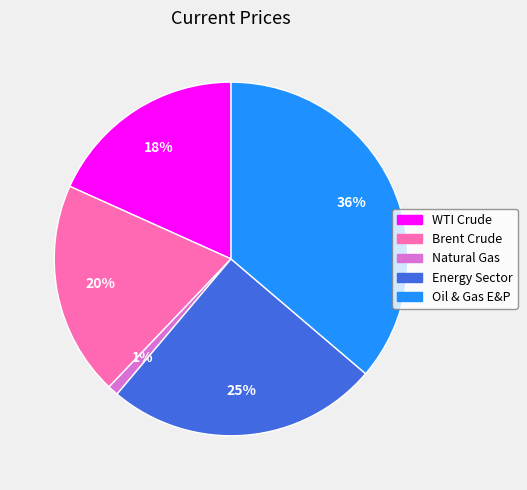

Is the sum of Energy Sector and Brent Crude greater than half?

No